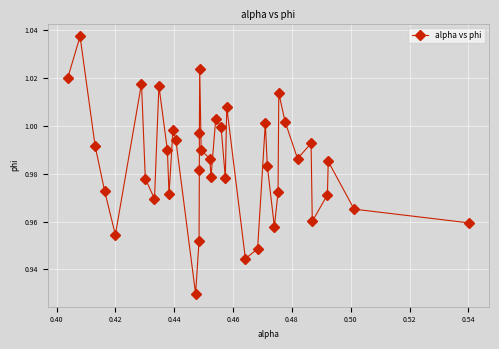

How many interior local peaks (higher than both neighbors) does the data have?

11